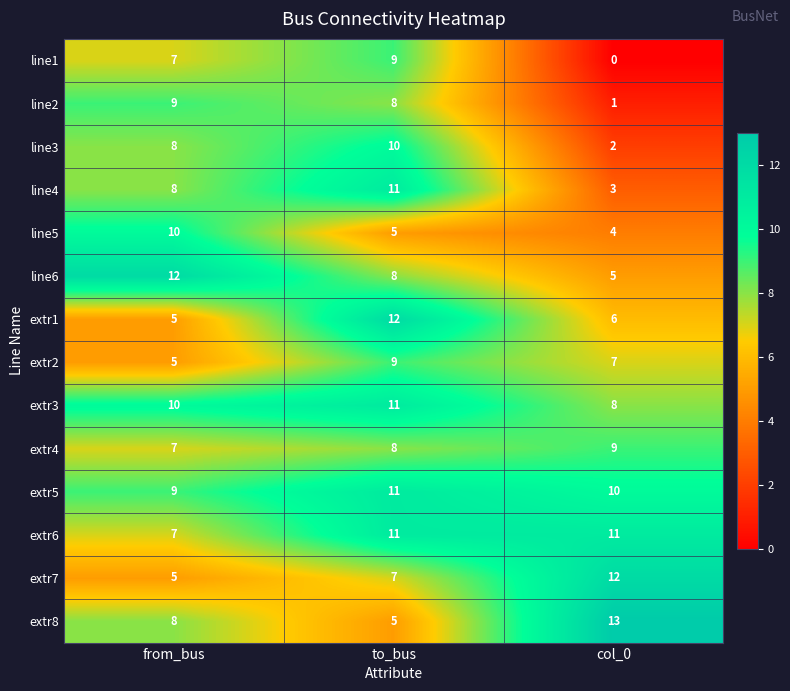

What is the spread (max minus min) of values at from_bus?

7